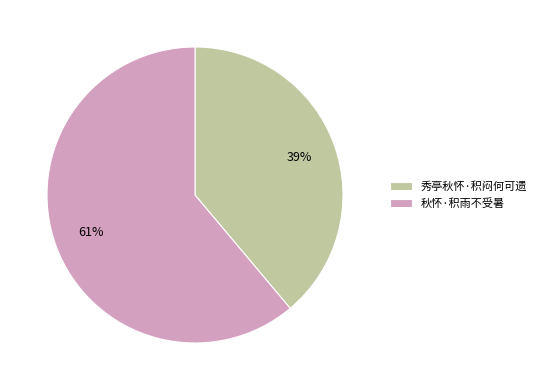

How many segments does this pie chart have?

2